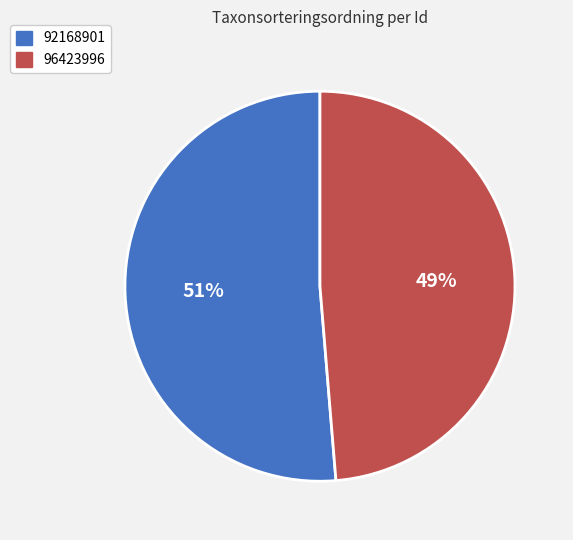

Is it true that 92168901 is 39% of the pie?

False